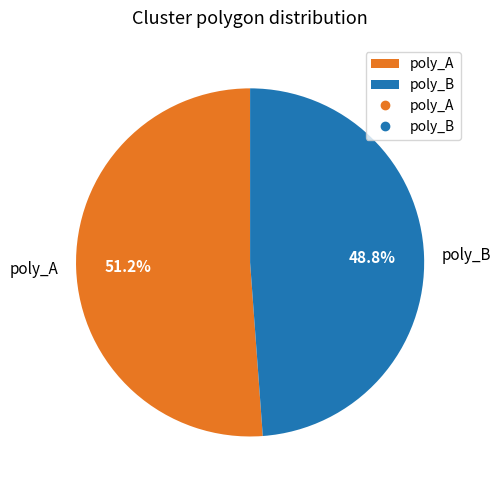

Rank the categories by value from lowest to highest.

poly_B, poly_A